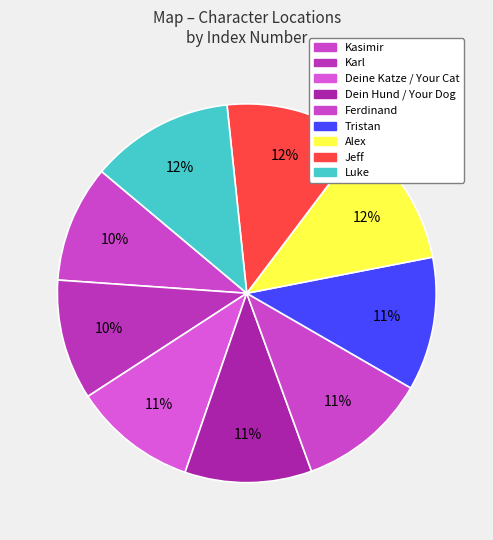

To the nearest percent, what percentage of the pie is Ferdinand?

11%